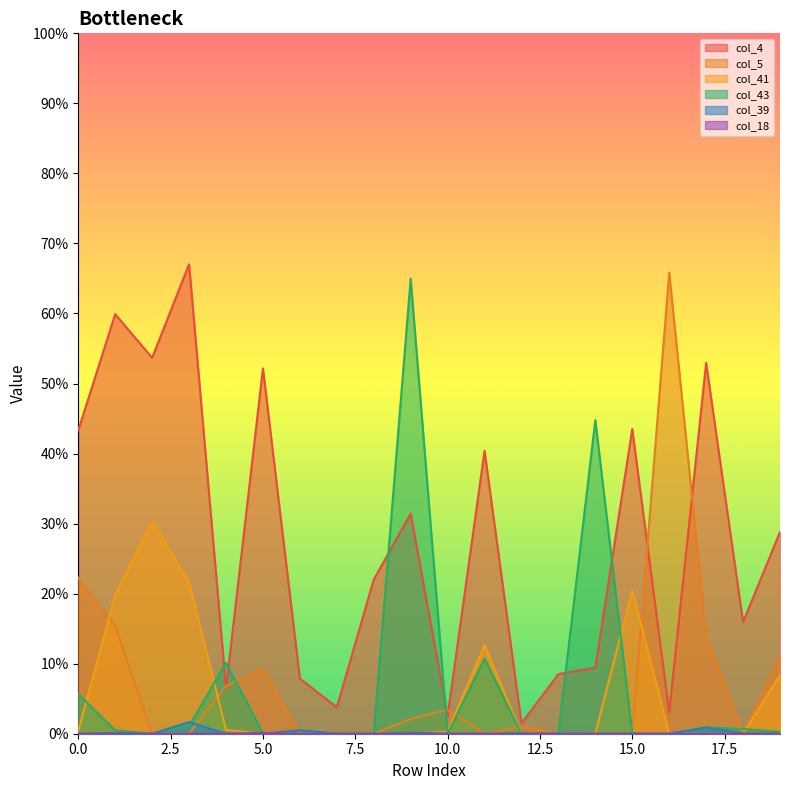

True or false: col_41 and col_4 intersect in this chart.

False